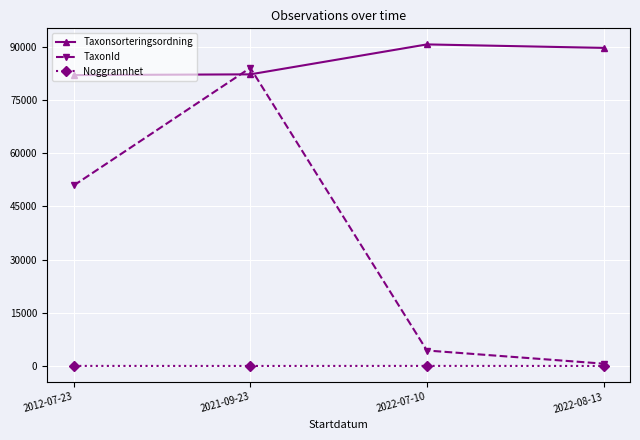

What is the difference between the second highest and minimum values in the TaxonId series?

50224